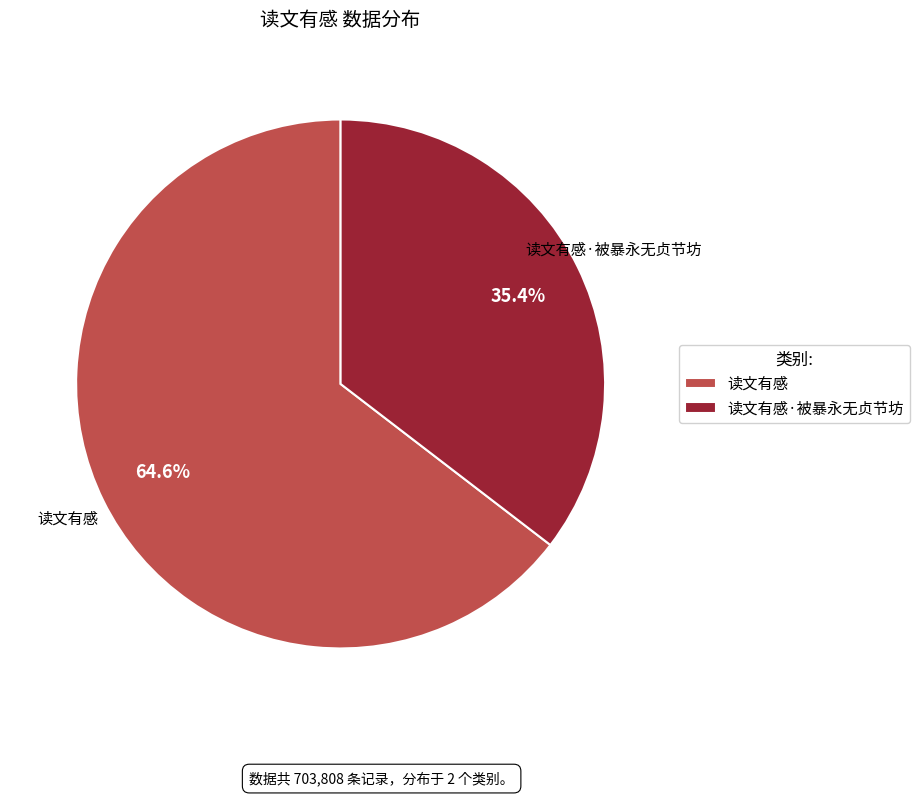

Count the number of slices in the pie.

2